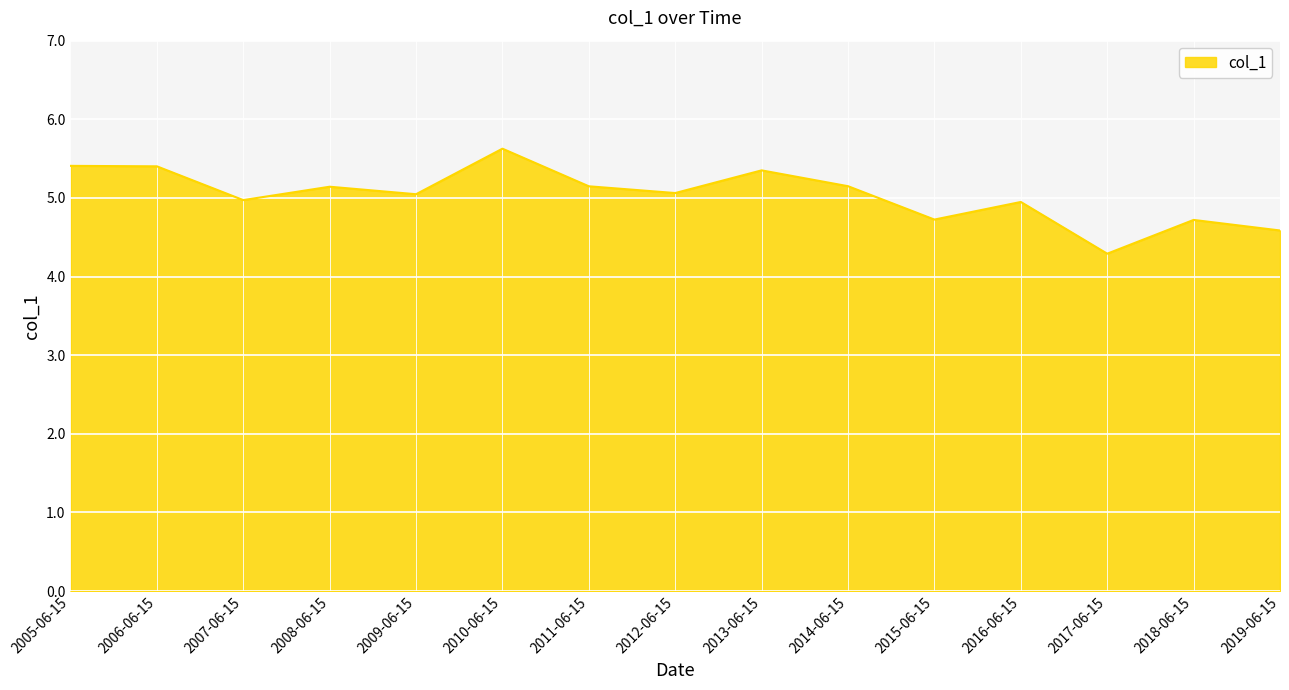

At which label does the data first exceed 5?

2005-06-15